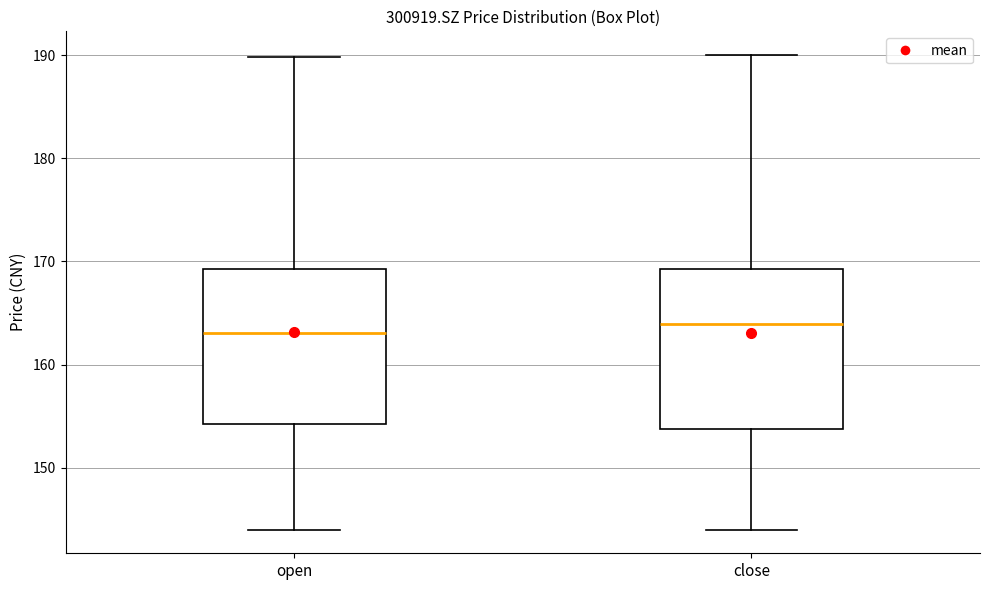

Reading left to right, transcribe this box plot: for each box, give where its median line is, the range the box spans, and where its two whiskers end, as read against the y-axis. The values are not printed on the chart, so give them approximately, as read against the axis.

open: median 163, box 154 to 169, whiskers 144 to 190
close: median 164, box 154 to 169, whiskers 144 to 190